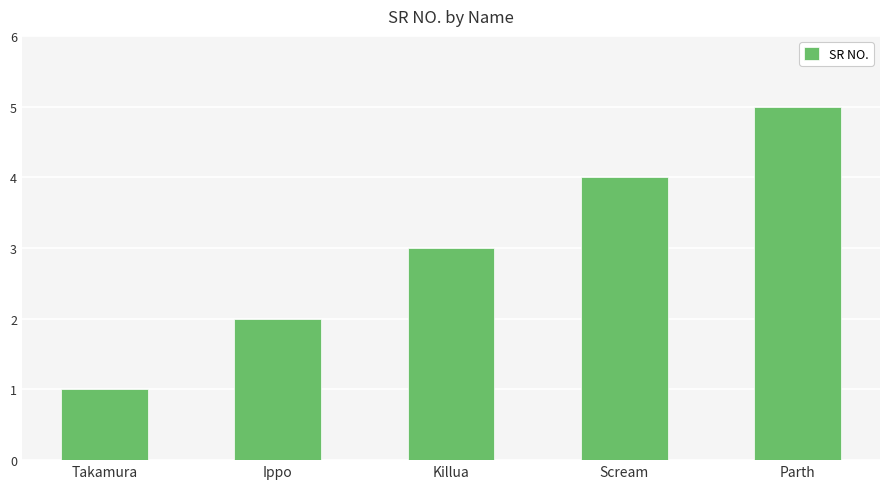

Reading right to left, transcribe all the data shown in this chart.

5	4	3	2	1